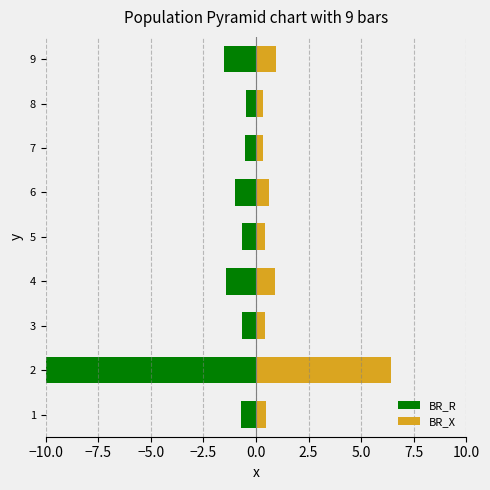

List the series in order of their overall mean, highest first.

BR_X, BR_R